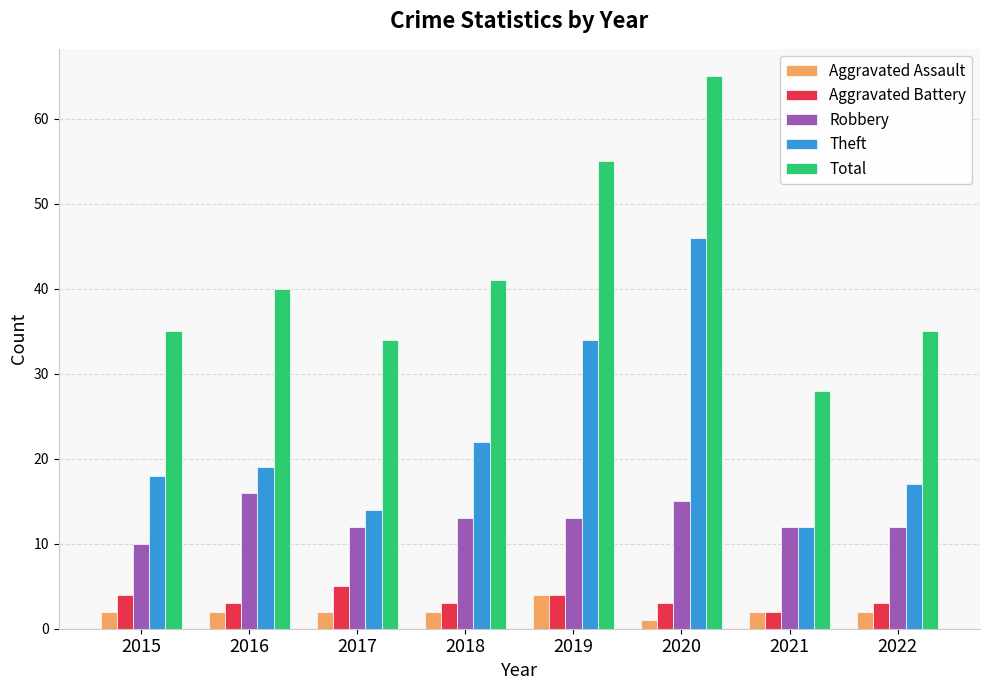

How many data points does each series have?

8